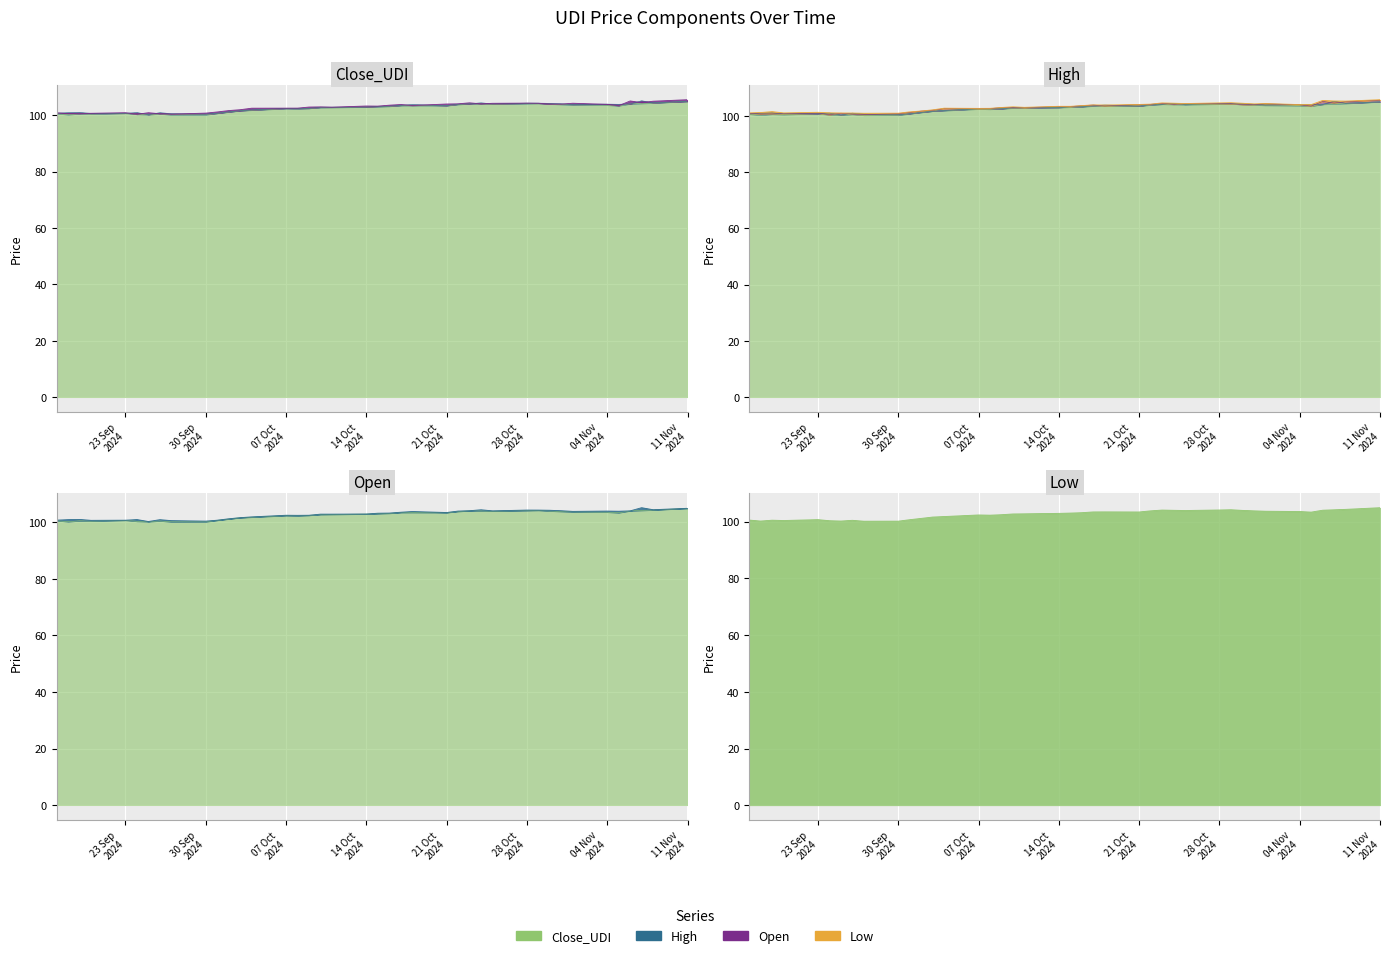

What is the maximum value for Open?

105.2